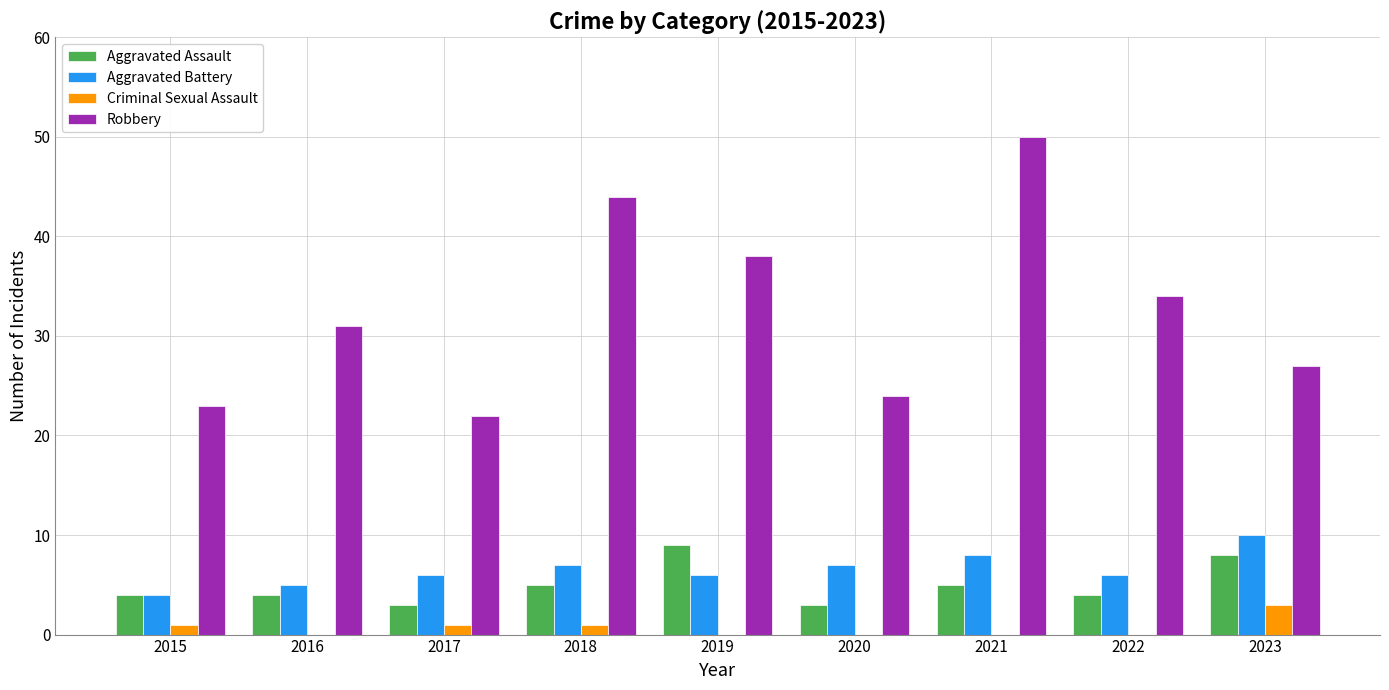

What are all the series names shown in the legend?

Aggravated Assault, Aggravated Battery, Criminal Sexual Assault, Robbery